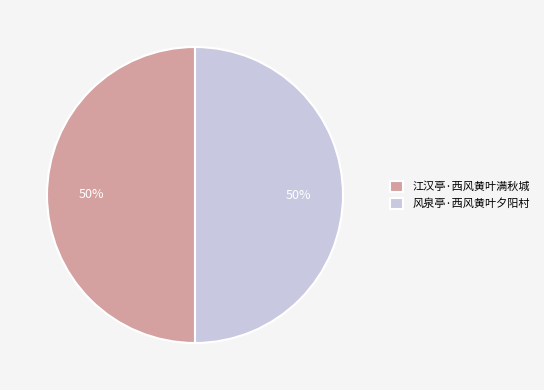

Is it true that 风泉亭·西风黄叶夕阳村 is 50% of the pie?

True